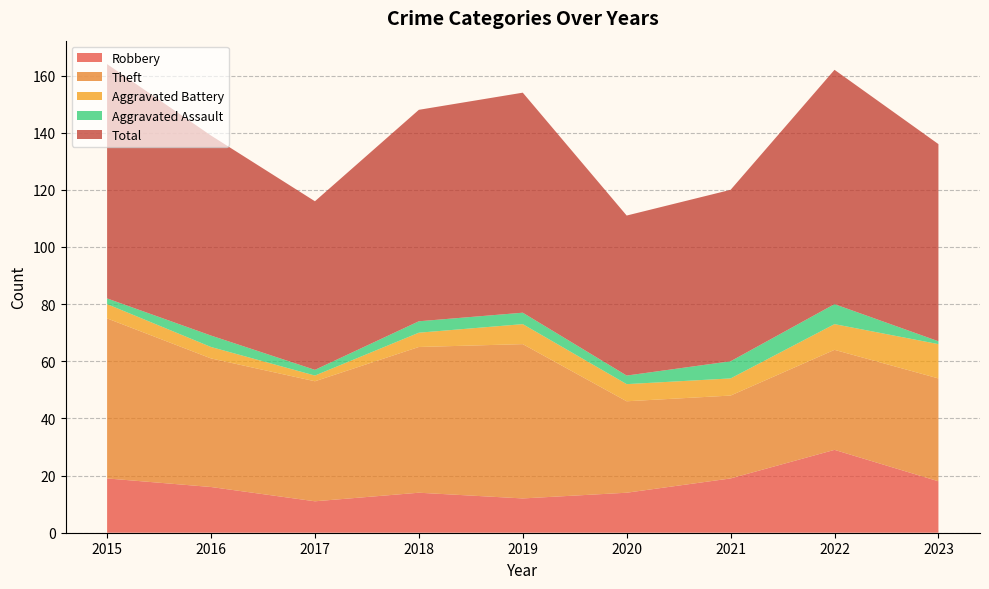

Reading left to right, list all the values displayed in this chart.

Robbery: 2015=19	2016=16	2017=11	2018=14	2019=12	2020=14	2021=19	2022=29	2023=18
Theft: 2015=56	2016=45	2017=42	2018=51	2019=54	2020=32	2021=29	2022=35	2023=36
Aggravated Battery: 2015=5	2016=4	2017=2	2018=5	2019=7	2020=6	2021=6	2022=9	2023=12
Aggravated Assault: 2015=2	2016=4	2017=2	2018=4	2019=4	2020=3	2021=6	2022=7	2023=1
Total: 2015=82	2016=70	2017=59	2018=74	2019=77	2020=56	2021=60	2022=82	2023=69